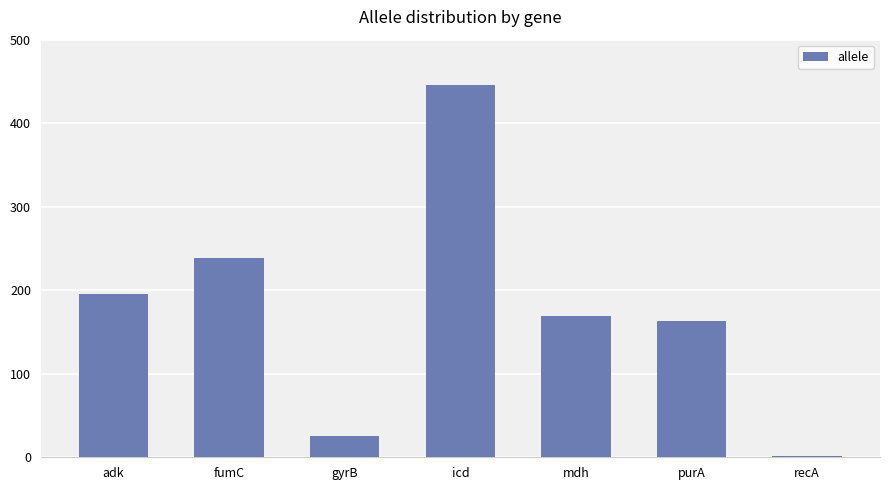

What is the label of the 6th bar from the right?

fumC